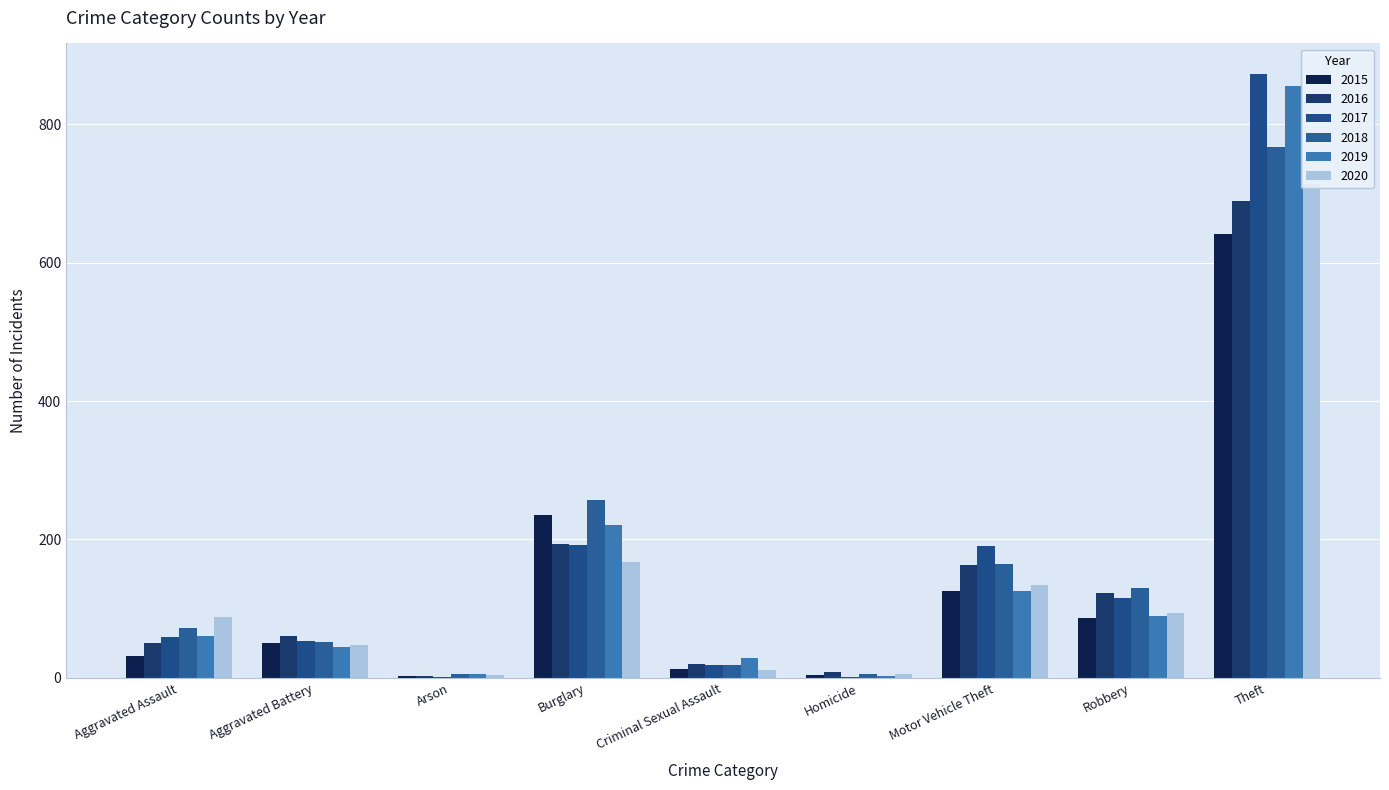

True or false: 2018 has a value of 74 at Aggravated Battery.

False